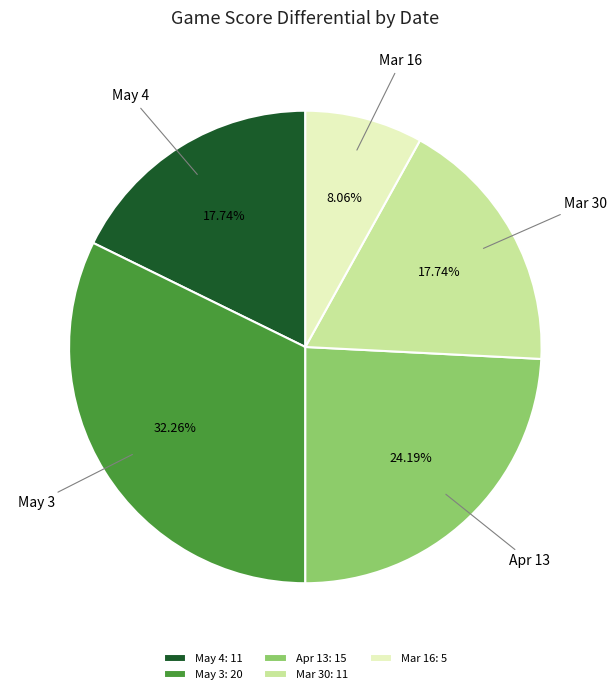

What is the total percentage of May 4 and Apr 13?

41.9%